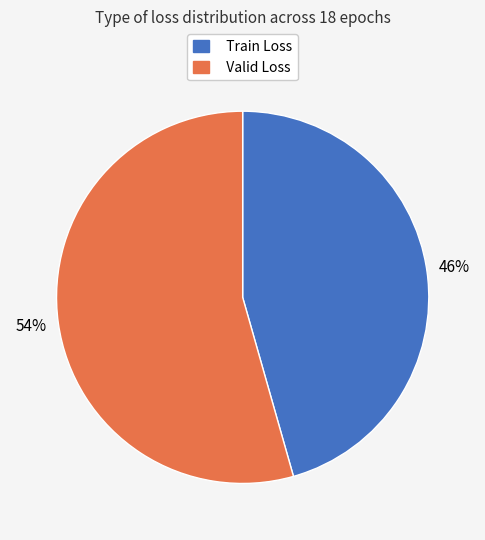

How many segments does this pie chart have?

2